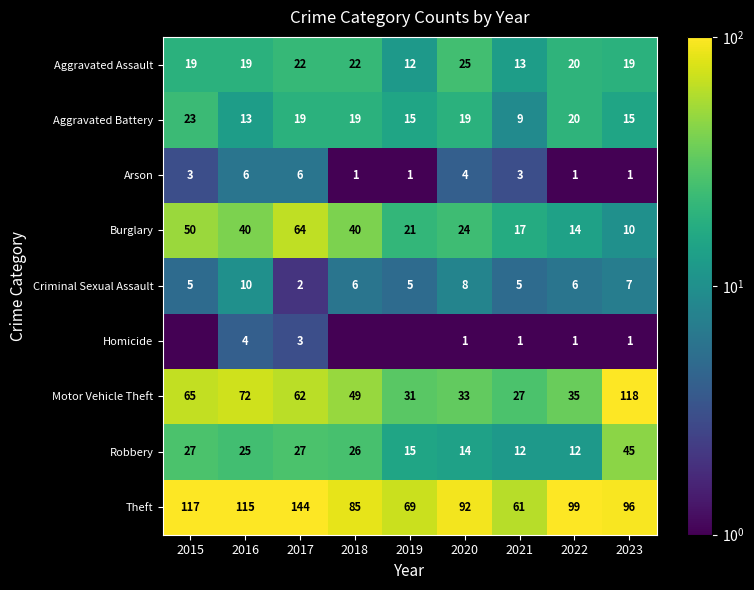

How many values in the Motor Vehicle Theft series are below 49?

4